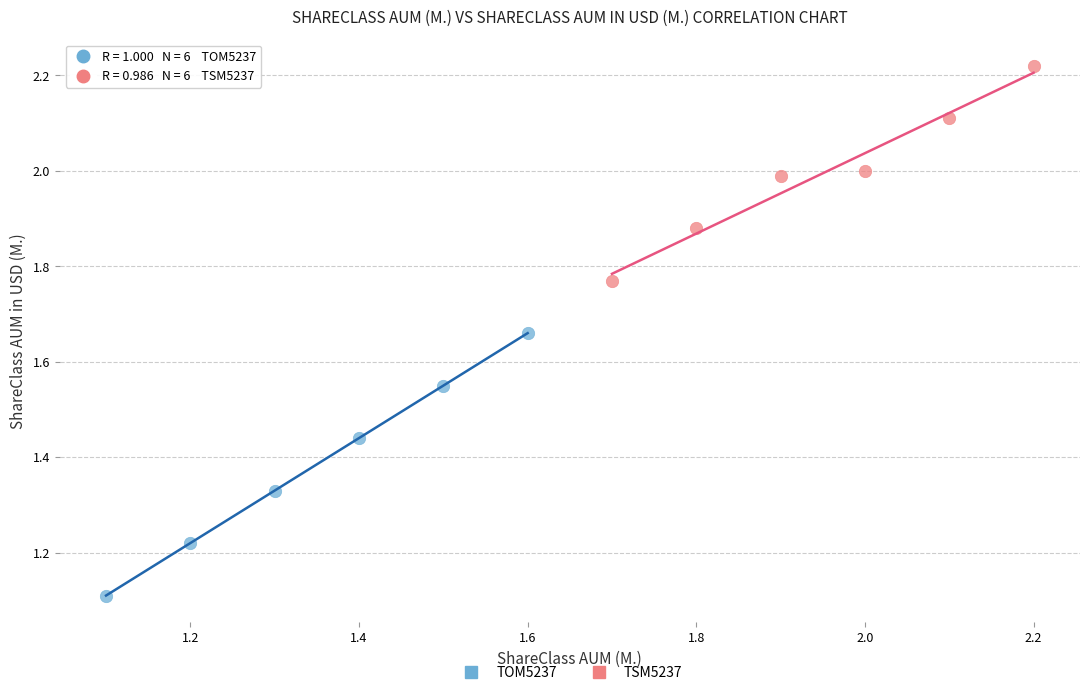

Which series reaches the maximum Y coordinate?

TSM5237